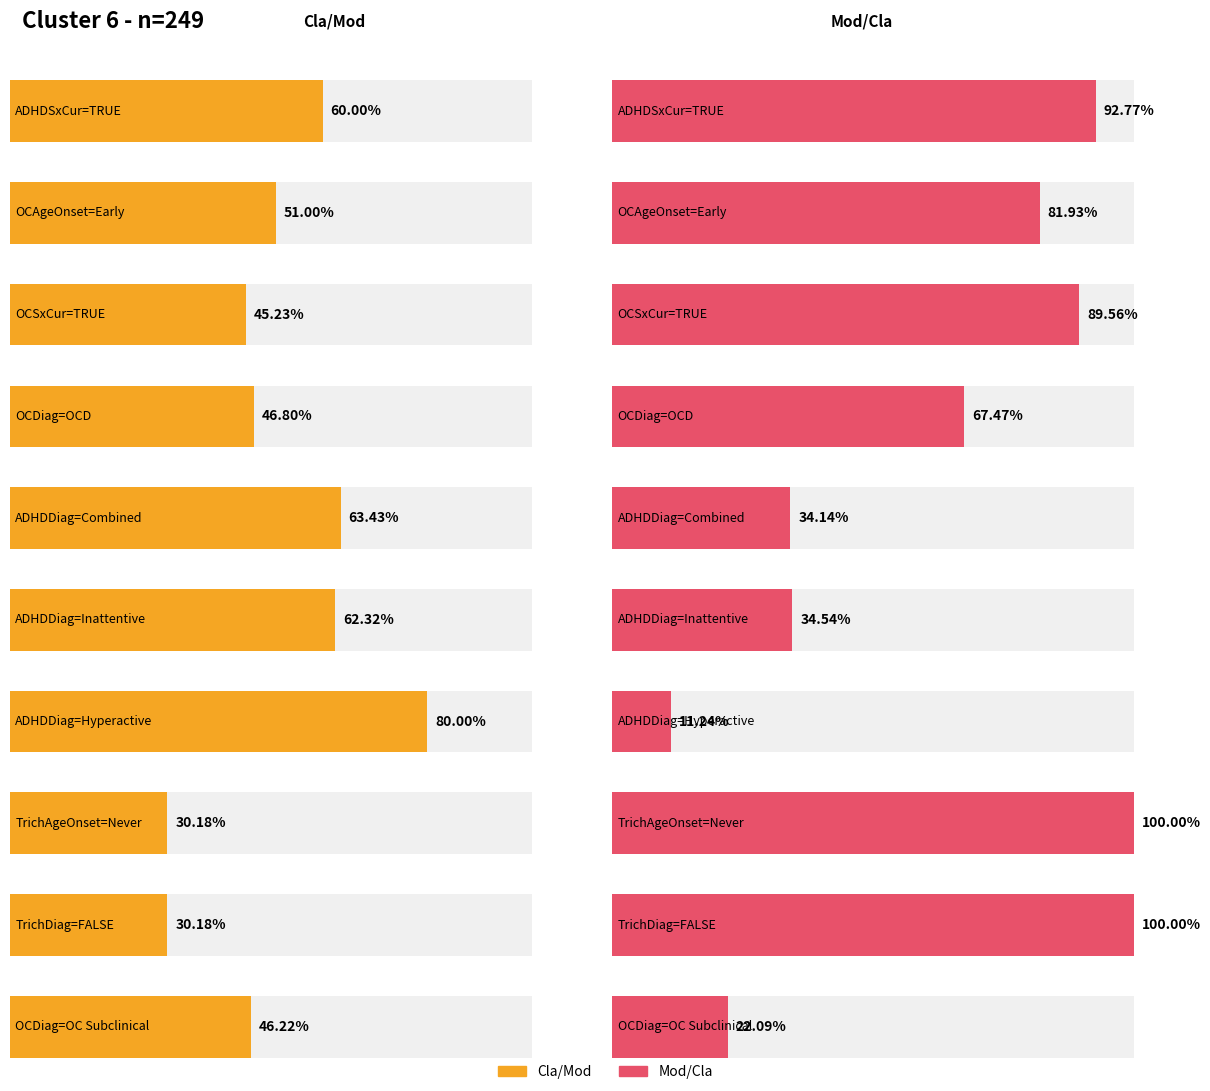

What is the average value of the Mod/Cla series?

63.4